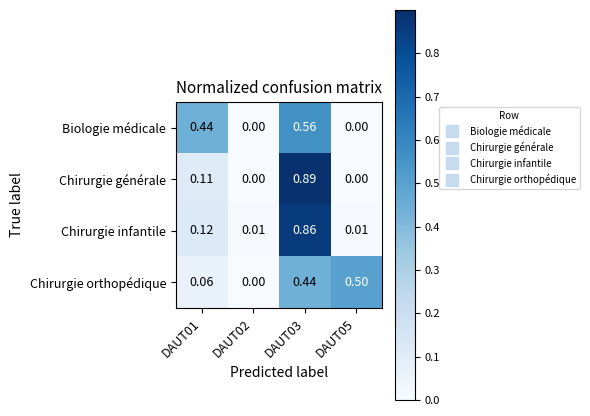

Rank the series at DAUT01 from highest to lowest value.

Biologie médicale, Chirurgie infantile, Chirurgie générale, Chirurgie orthopédique